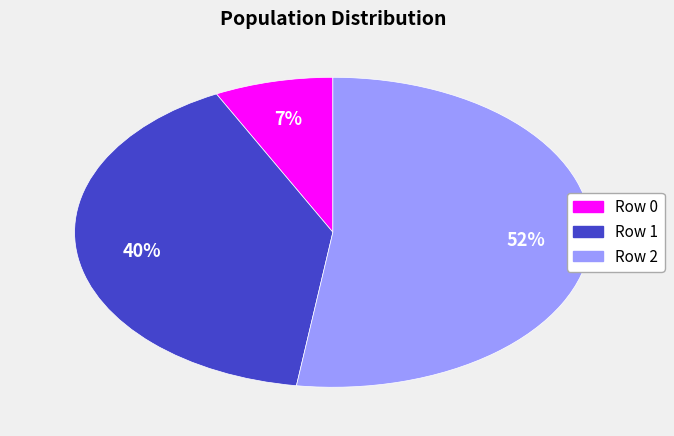

What is the smallest slice in the pie chart?

Row 0